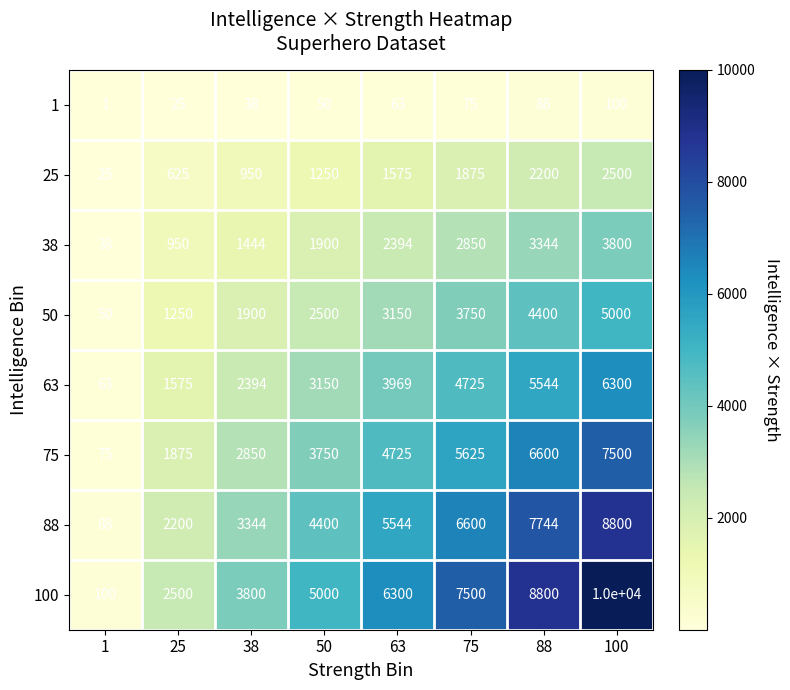

Which series has the largest range (max minus min)?

100